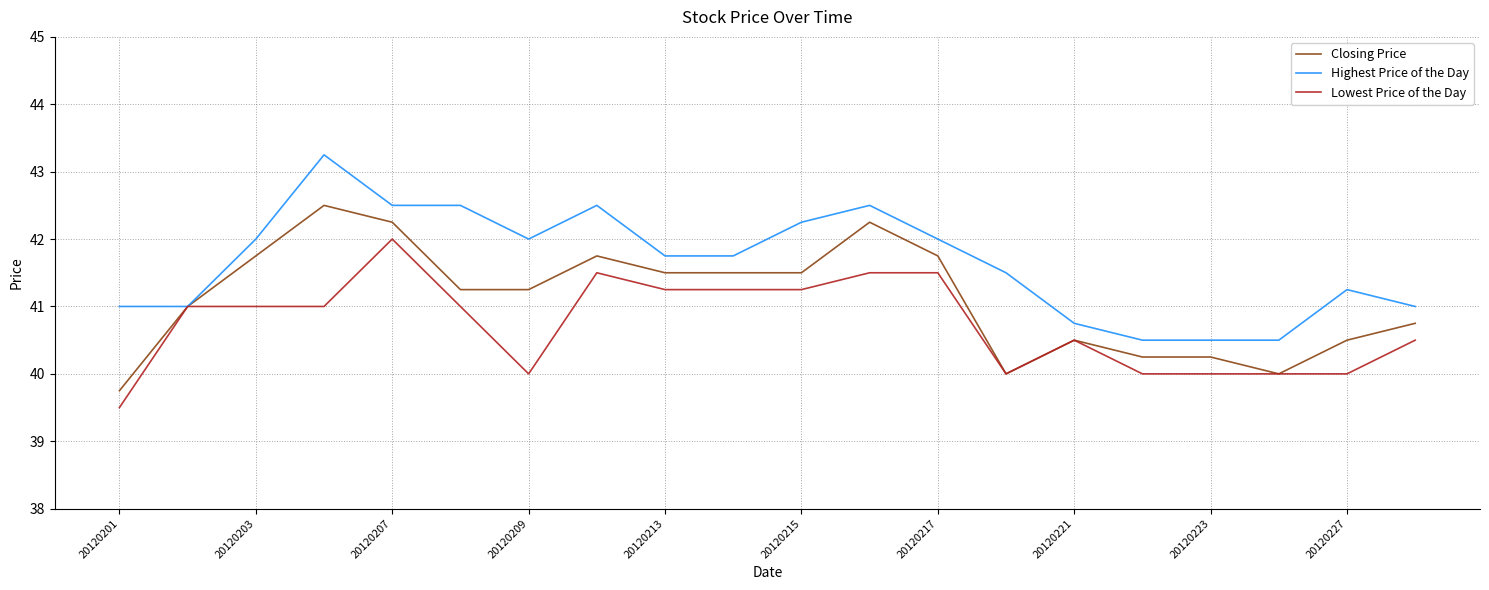

Which series has the largest total across all categories?

Highest Price of the Day